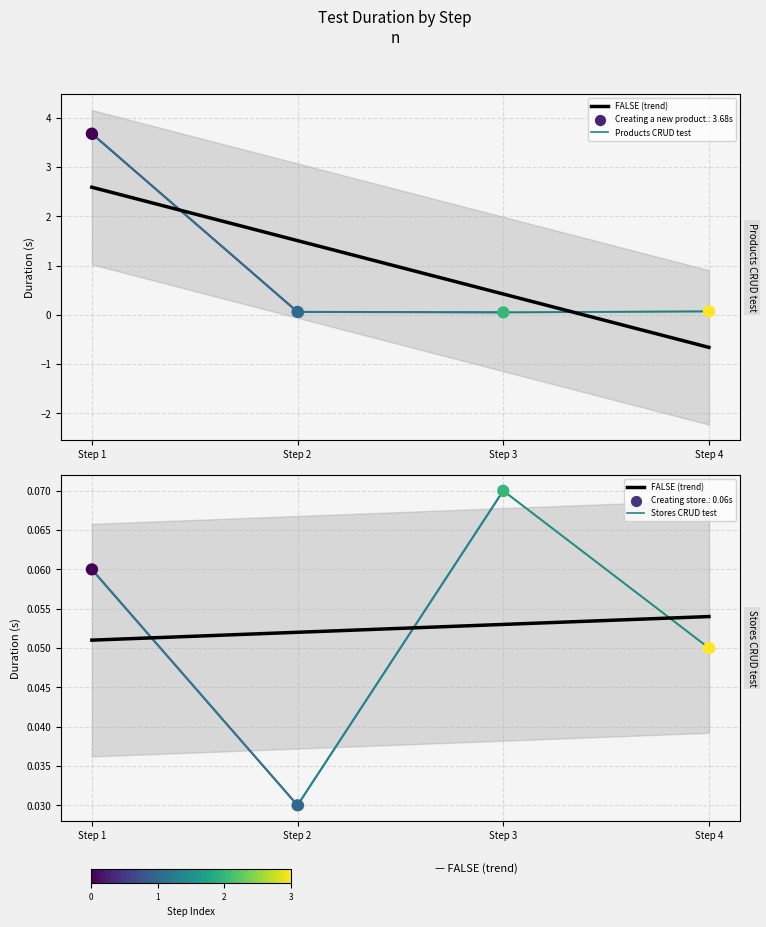

Which series has the largest total across all categories?

Products CRUD test